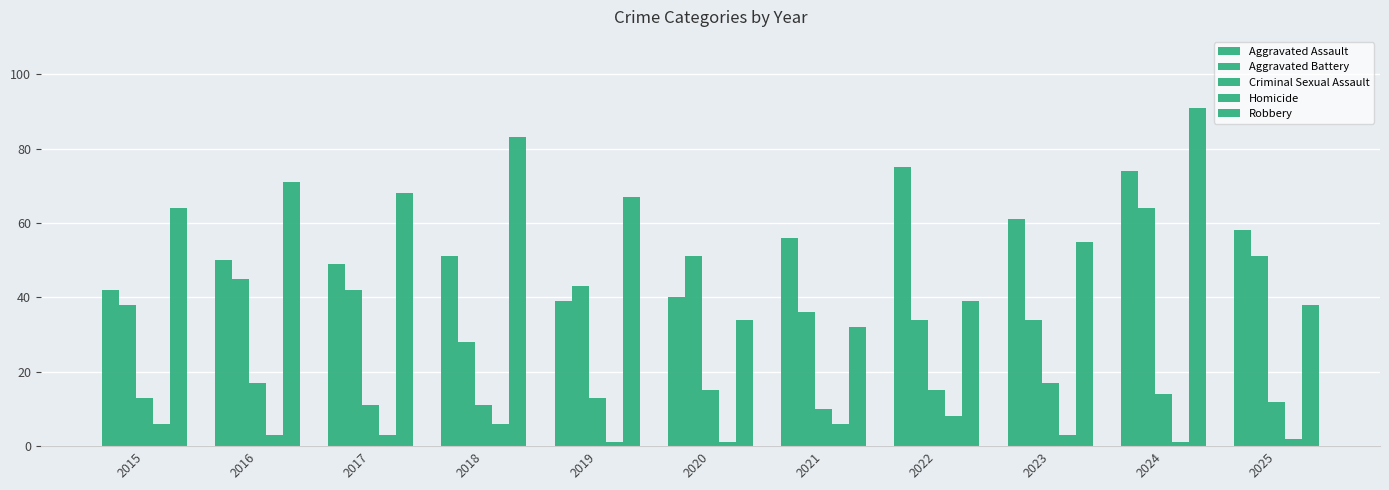

Rank the series at 2019 from lowest to highest value.

Homicide, Criminal Sexual Assault, Aggravated Assault, Aggravated Battery, Robbery